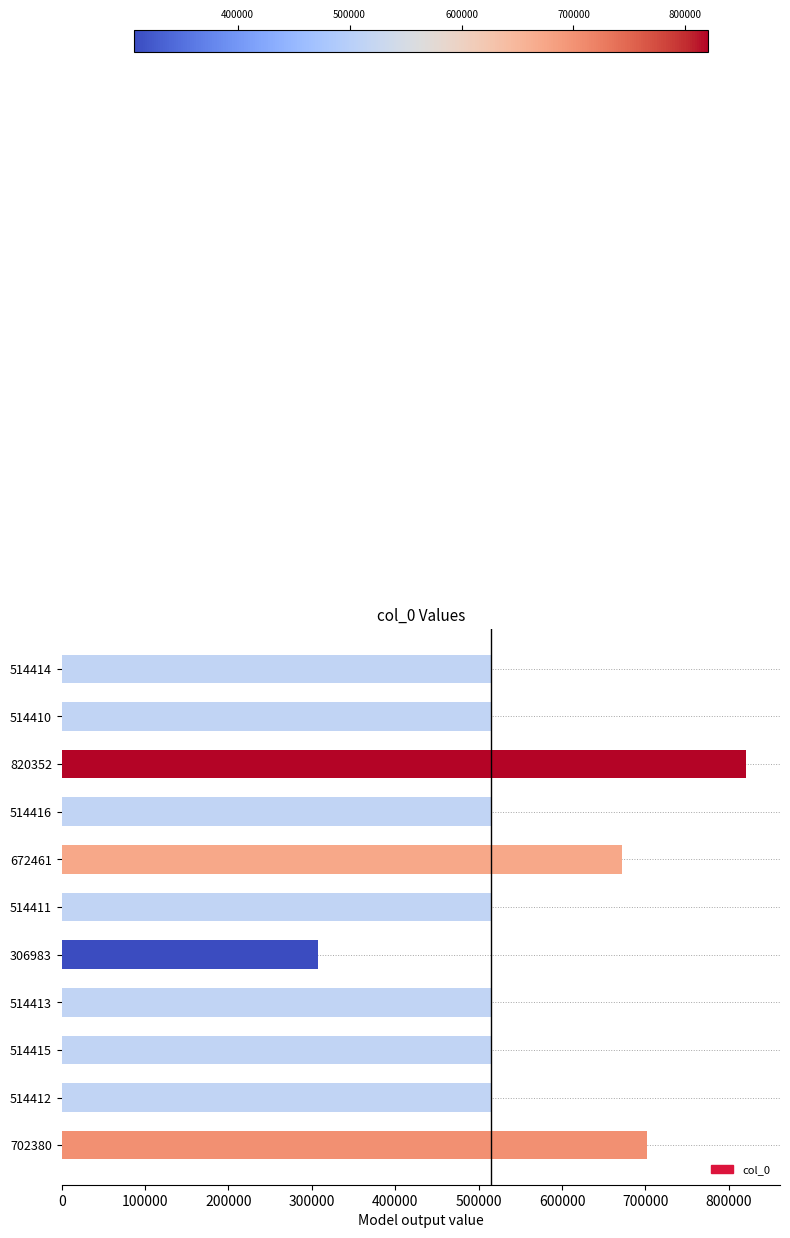

Which label corresponds to the smallest value in the chart?

306983